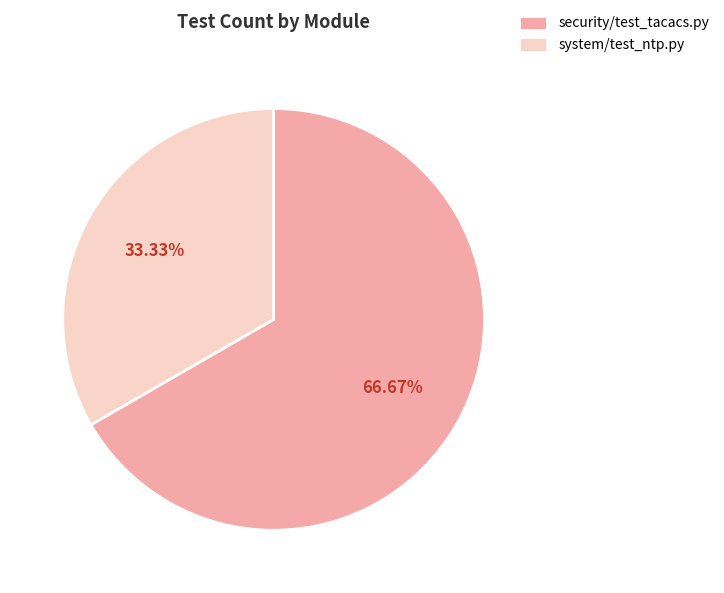

Rank the categories by value from lowest to highest.

system/test_ntp.py, security/test_tacacs.py